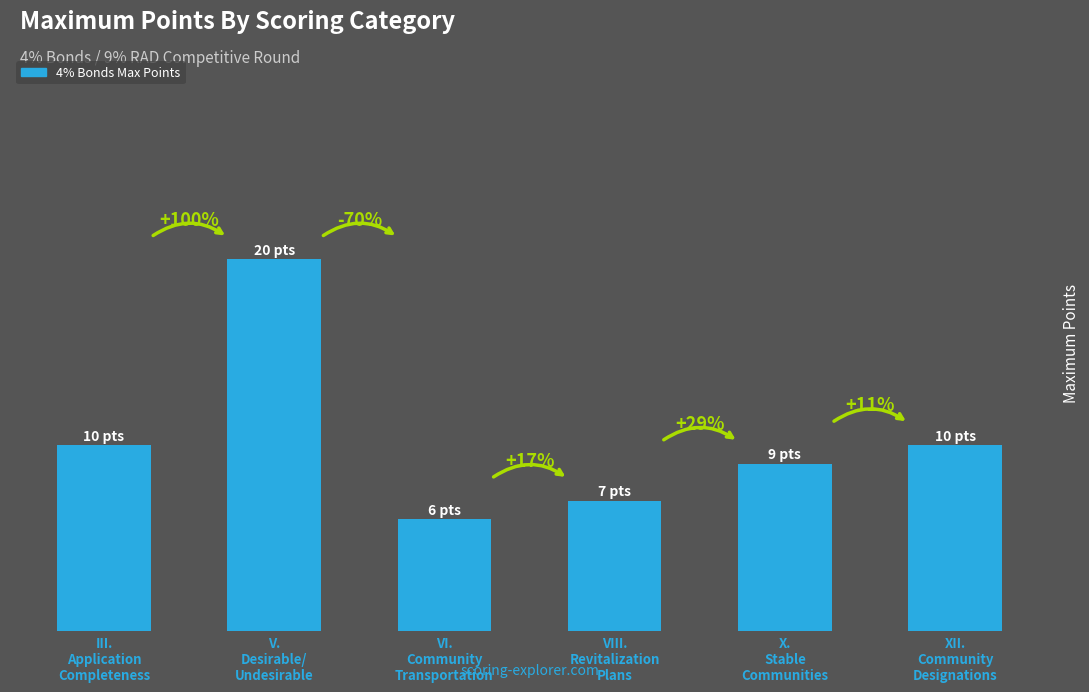

Does the chart contain any negative values?

No